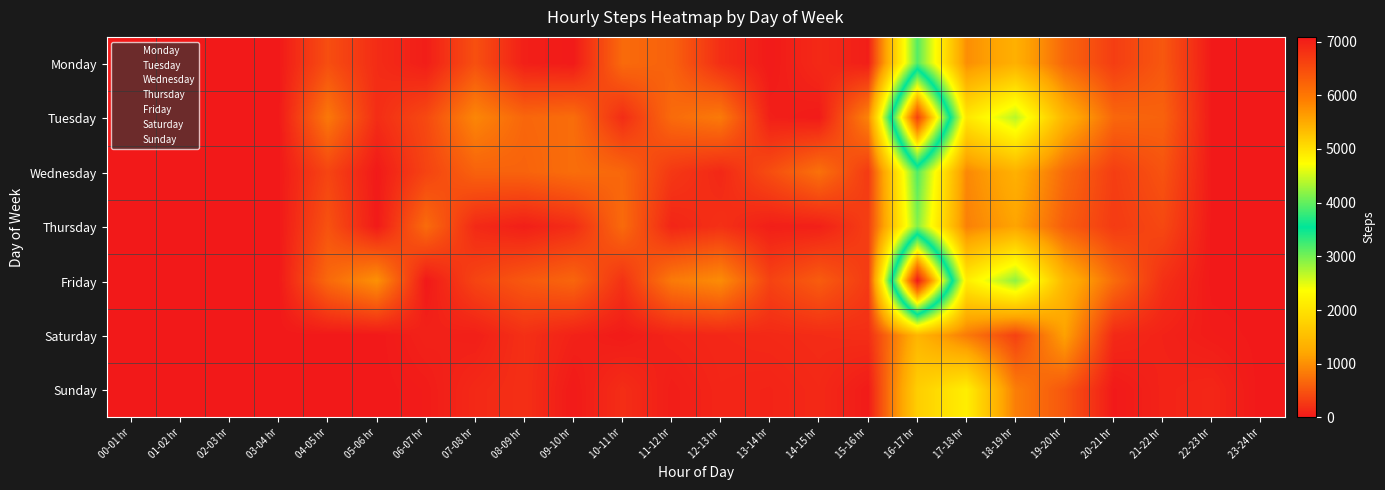

At 10-11 hr, list the series in order from smallest to largest.

Saturday, Tuesday, Sunday, Friday, Wednesday, Thursday, Monday